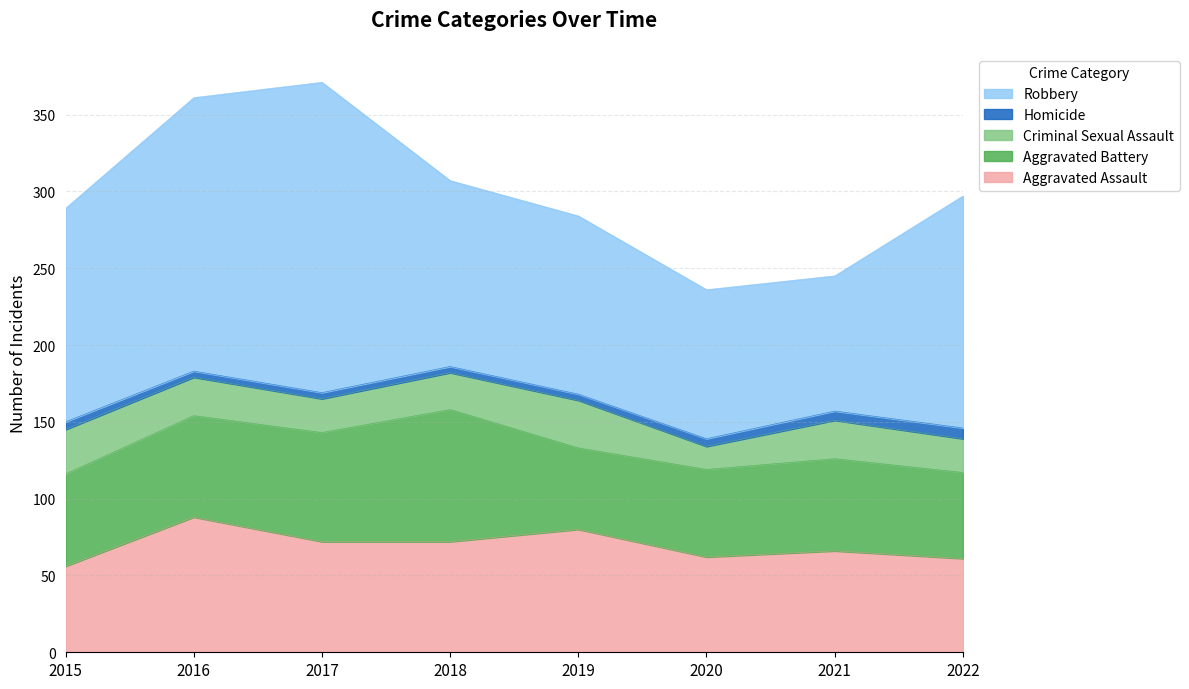

What is the total value across all series at 2017?

371